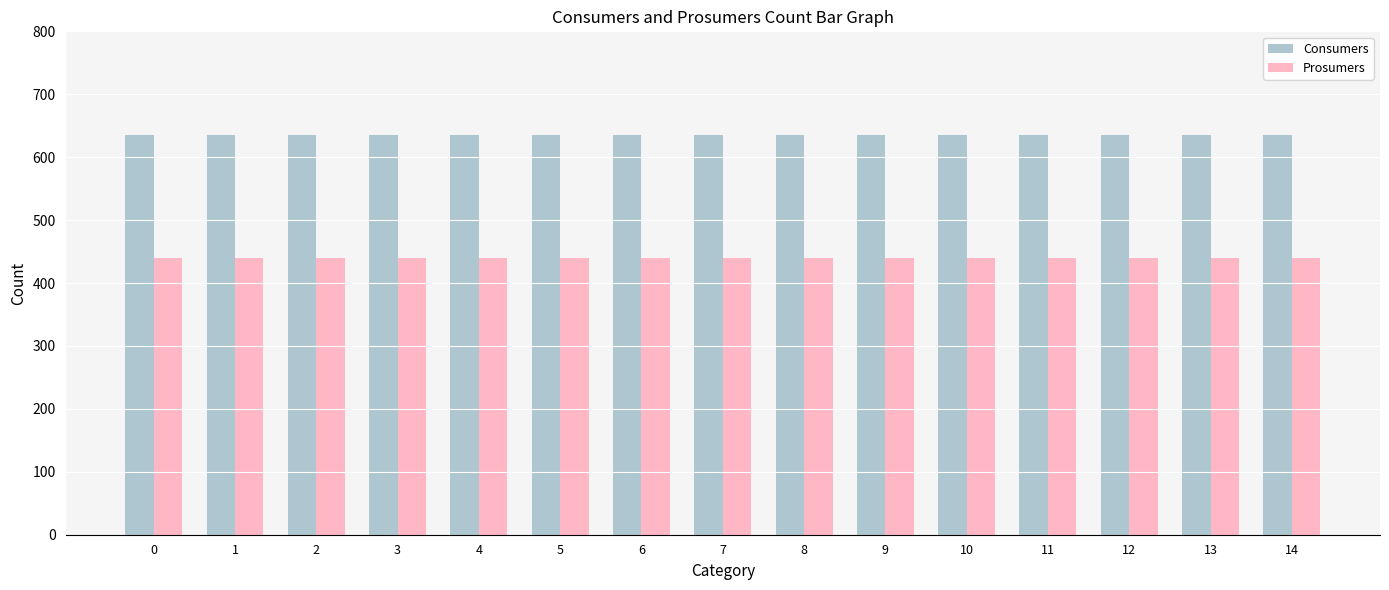

List the series in order of their peak value, lowest first.

Prosumers, Consumers